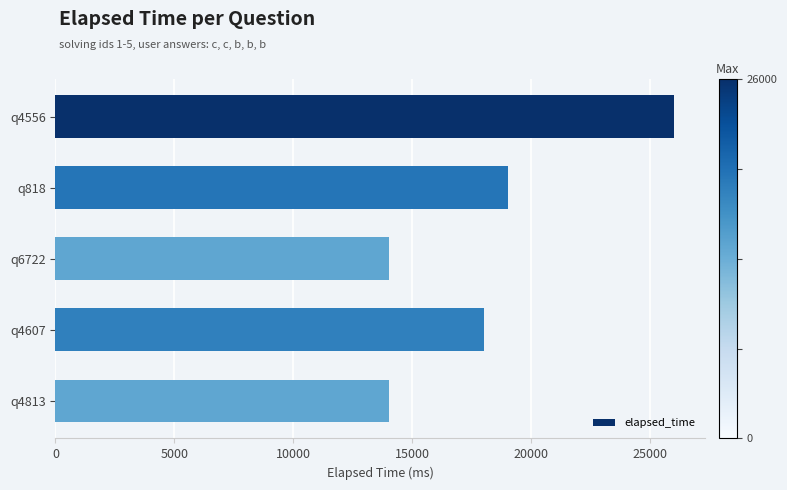

Reading top to bottom, transcribe all the data shown in this chart.

26000	19000	14000	18000	14000